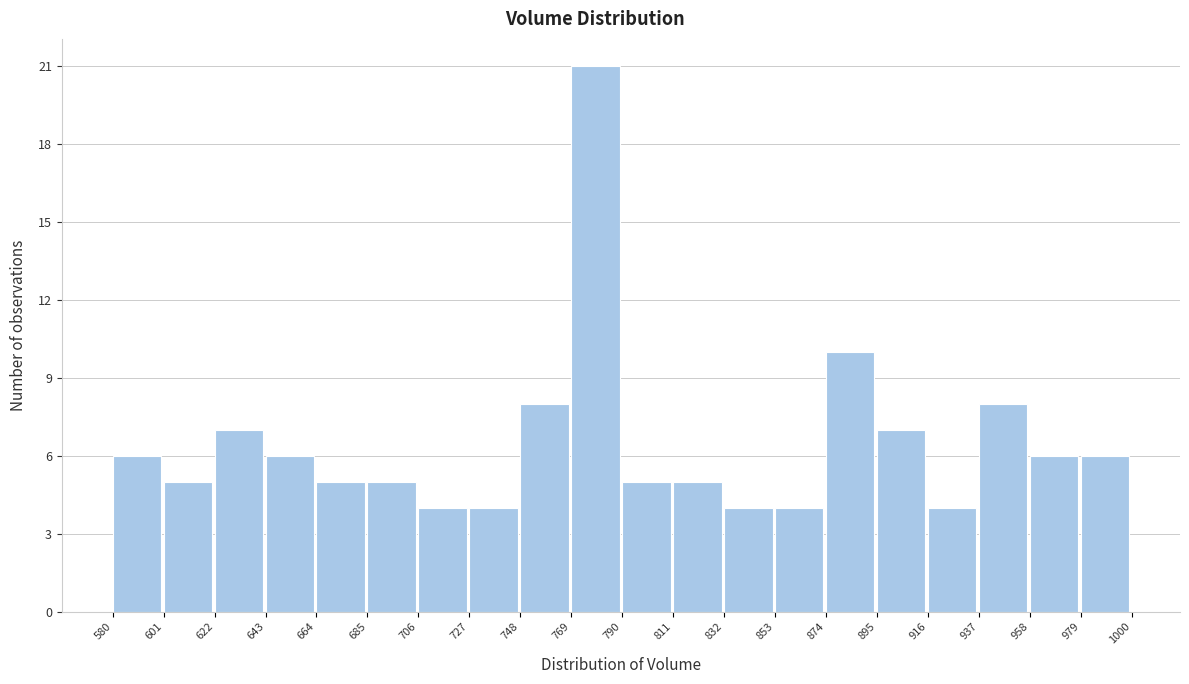

Reading left to right, list every bar in this chart as the range it spans on the x-axis followed by its height. The values are not printed on the chart, so give them approximately, as read against the axis.

580 to 601: 6
601 to 622: 5
622 to 643: 7
643 to 664: 6
664 to 685: 5
685 to 706: 5
706 to 727: 4
727 to 748: 4
748 to 769: 8
769 to 790: 21
790 to 811: 5
811 to 832: 5
832 to 853: 4
853 to 874: 4
874 to 895: 10
895 to 916: 7
916 to 937: 4
937 to 958: 8
958 to 979: 6
979 to 1000: 6